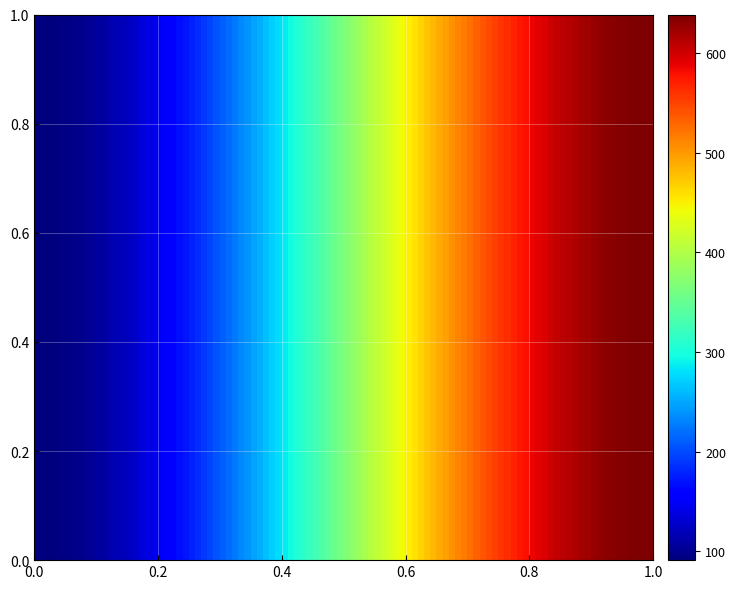

At how many categories does at least one series exceed 108?

1